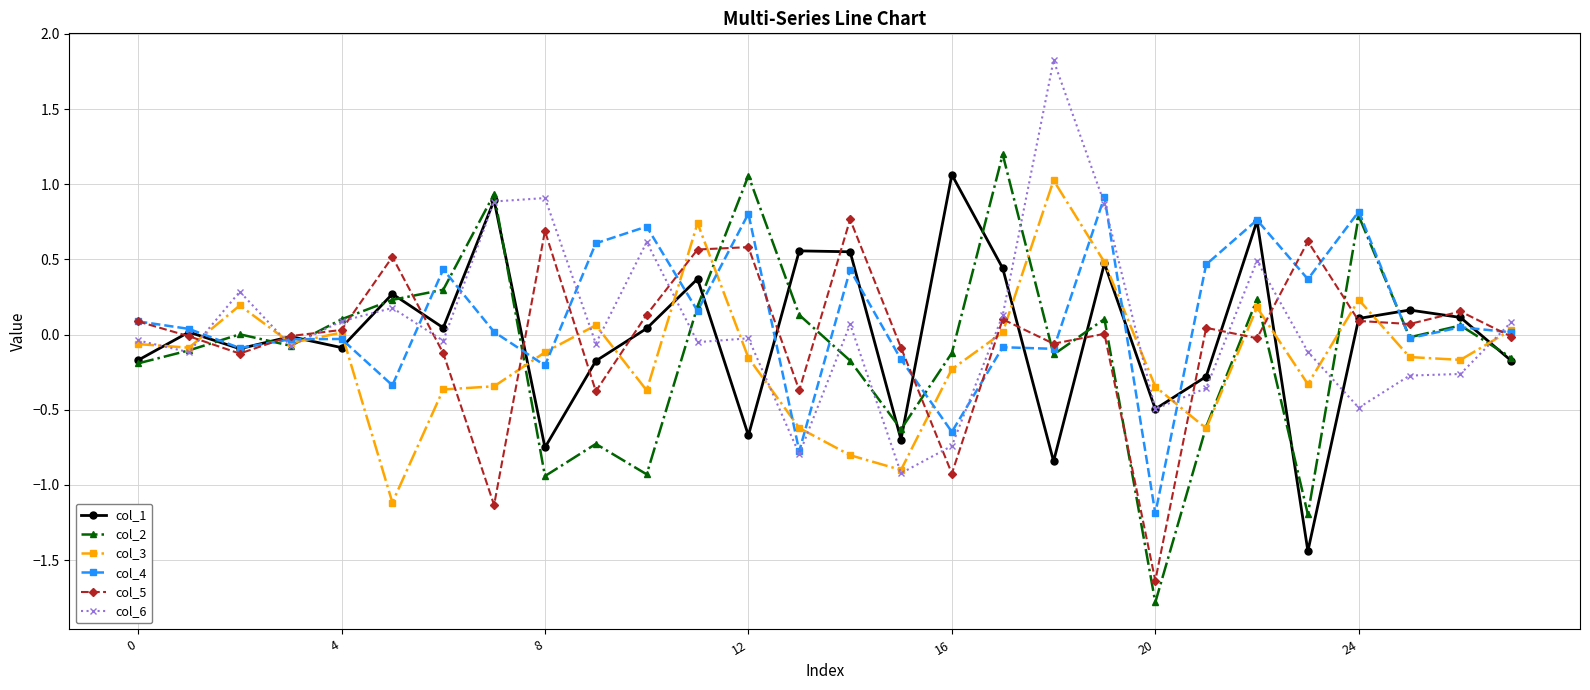

True or false: col_2 and col_6 intersect in this chart.

True